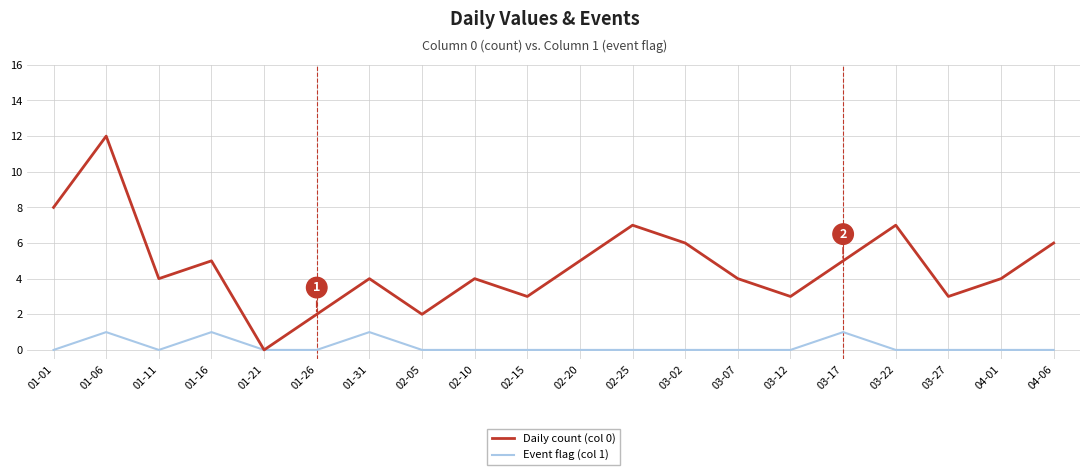

Reading left to right, transcribe all the data shown in this chart.

Daily count (col 0): 8	12	4	5	0	2	4	2	4	3	5	7	6	4	3	5	7	3	4	6
Event flag (col 1): 0	1	0	1	0	0	1	0	0	0	0	0	0	0	0	1	0	0	0	0